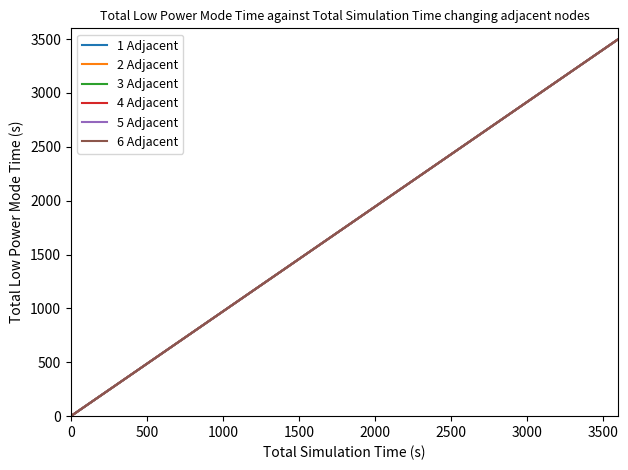

True or false: 4 Adjacent and 1 Adjacent cross at least once.

False